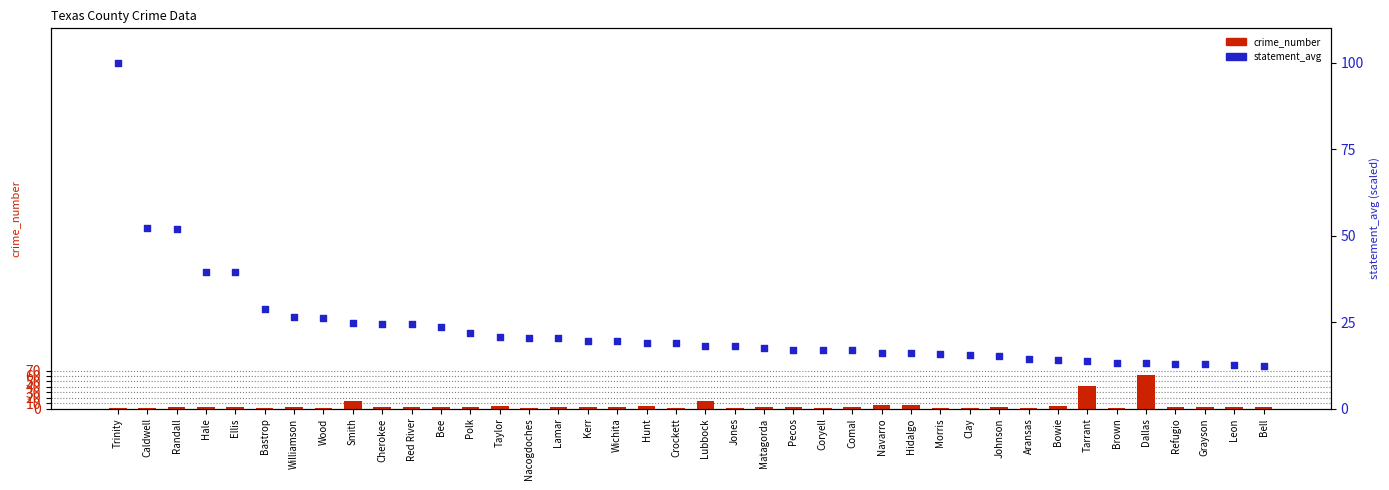

Which series has the largest Y range (max minus min)?

statement_avg